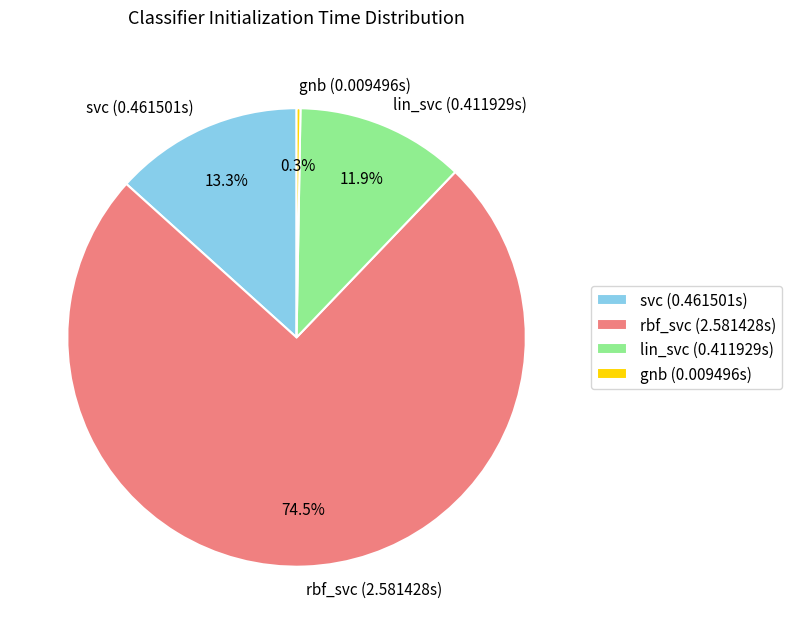

Is it true that lin_svc is 26% of the pie?

False